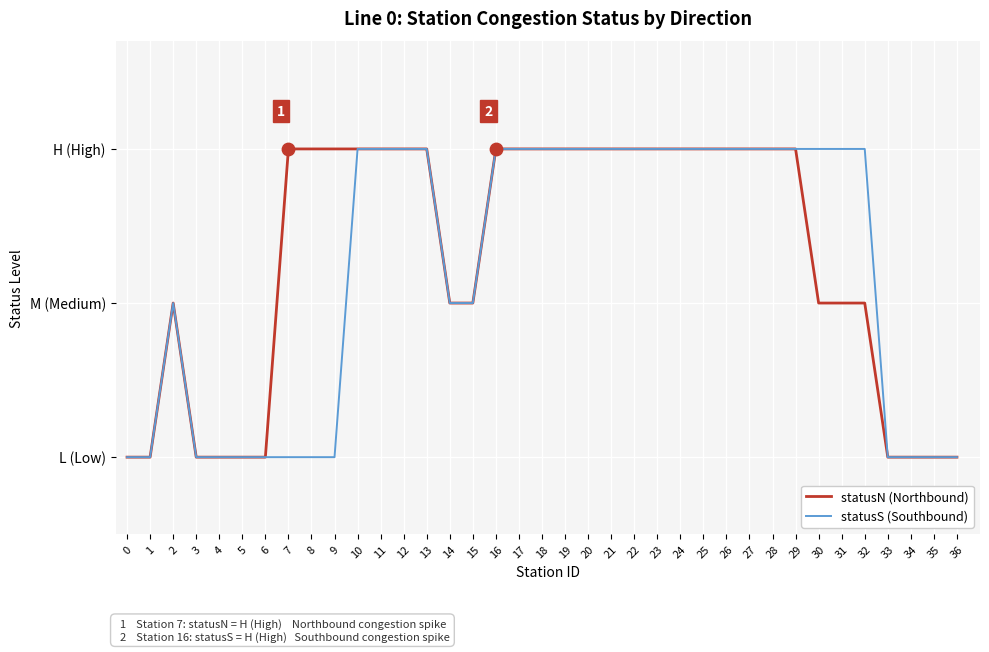

Does the chart have visible grid lines?

Yes